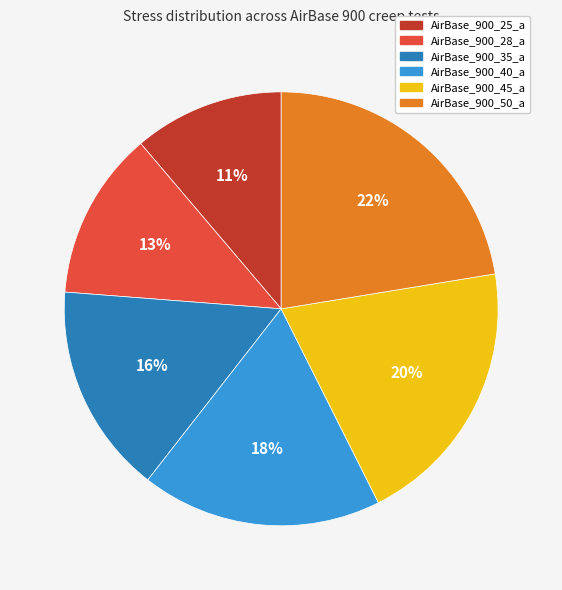

Rank the categories by value from highest to lowest.

AirBase_900_50_a, AirBase_900_45_a, AirBase_900_40_a, AirBase_900_35_a, AirBase_900_28_a, AirBase_900_25_a